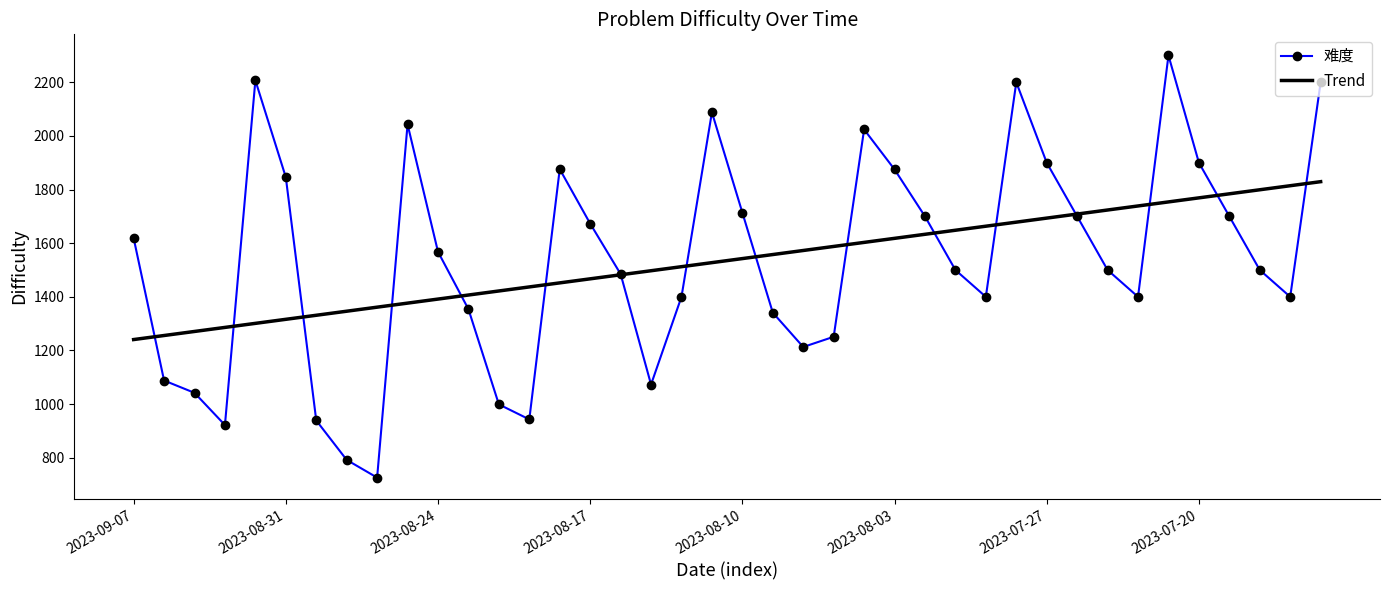

How many times do 难度 and Trend cross each other?

16